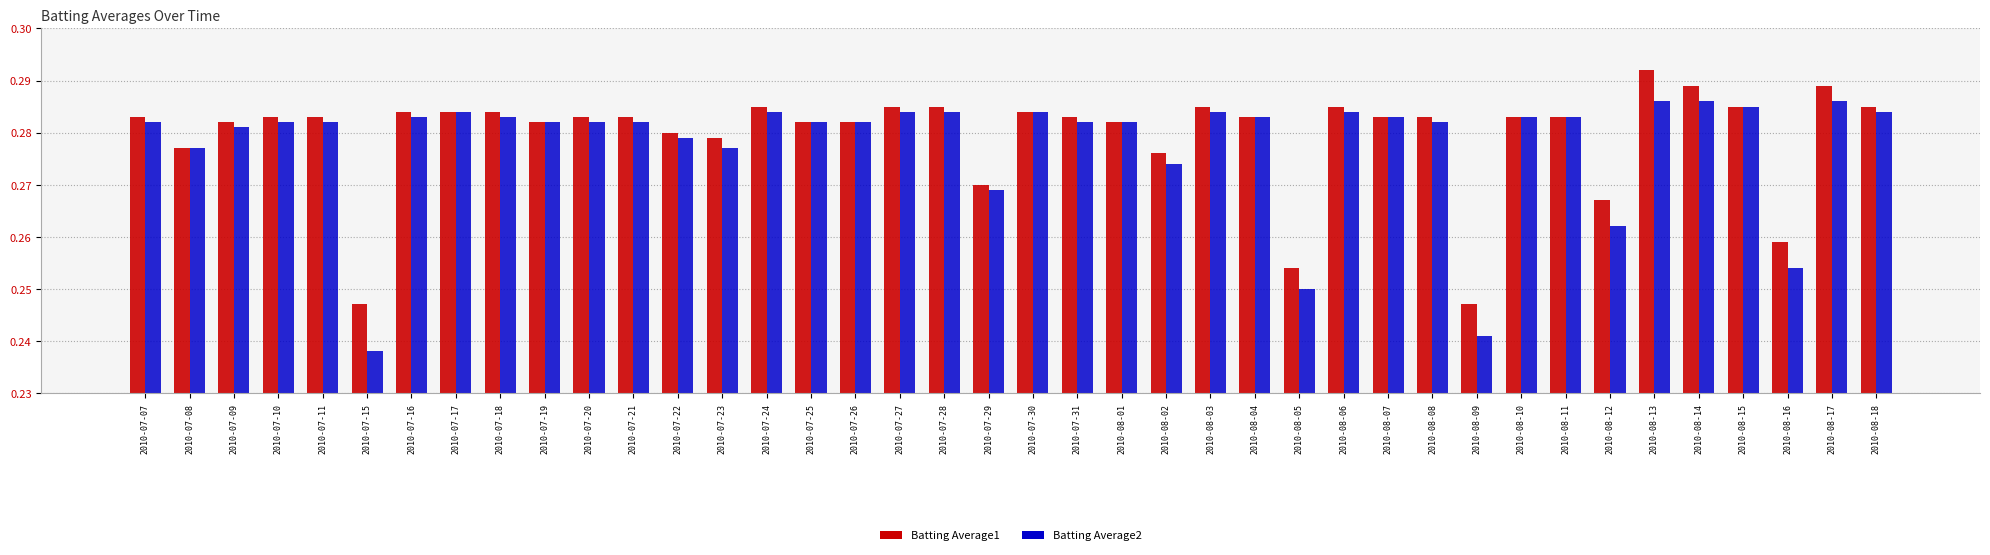

What is the total value across all series at 2010-07-16?

0.6